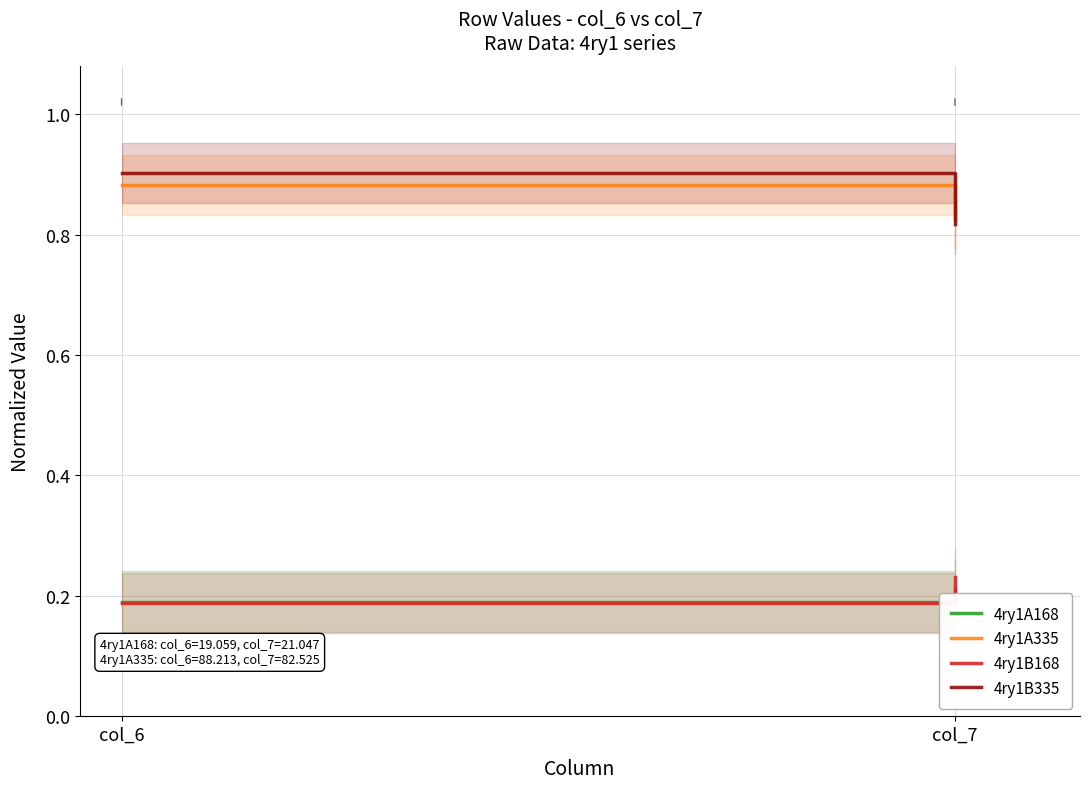

What are all the series names shown in the legend?

4ry1A168, 4ry1A335, 4ry1B168, 4ry1B335